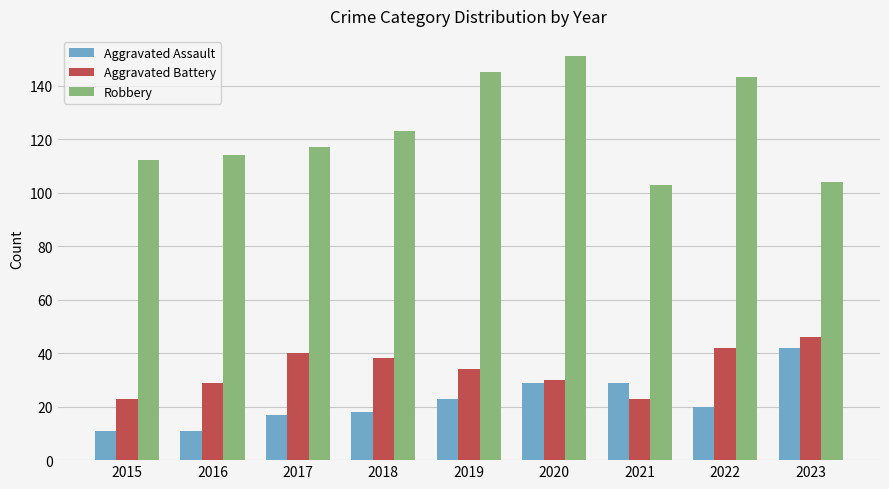

What is the smallest value displayed?

11